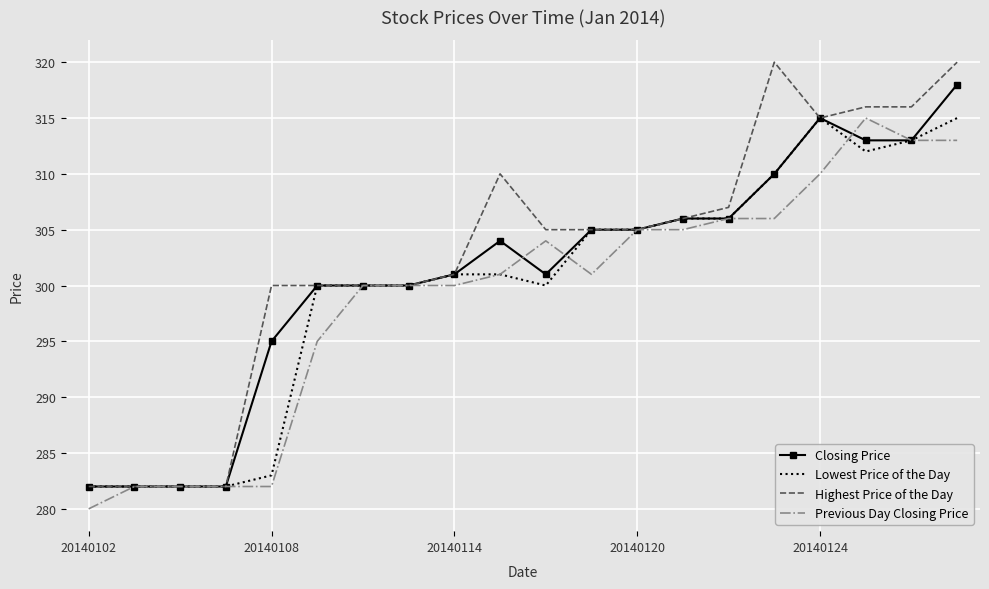

Which series has the widest spread of values?

Highest Price of the Day